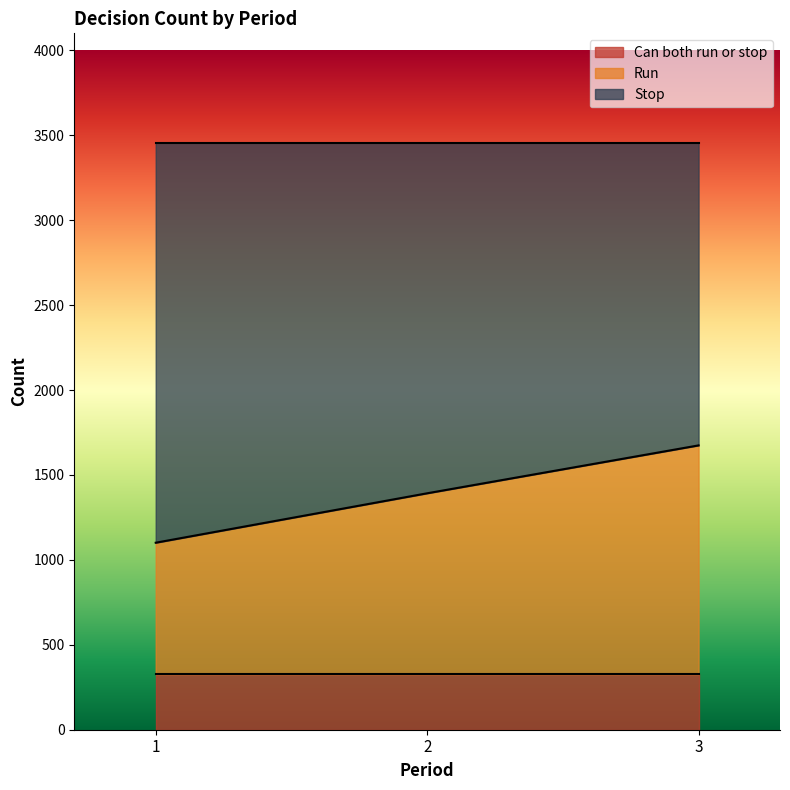

Which series has the largest range (max minus min)?

Run